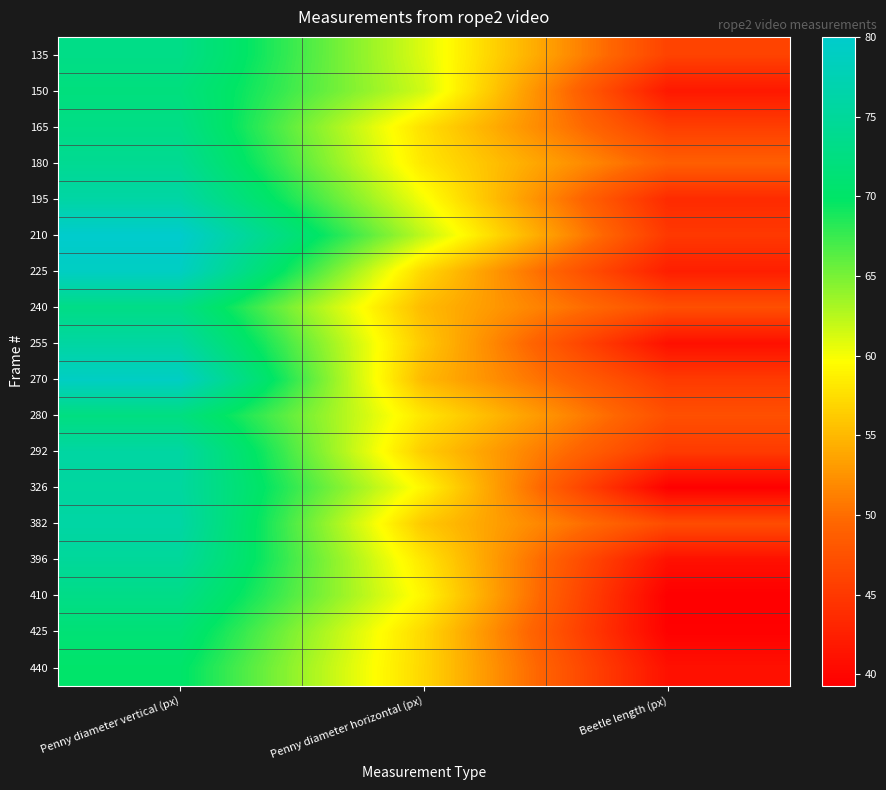

How many distinct data groups are displayed?

18